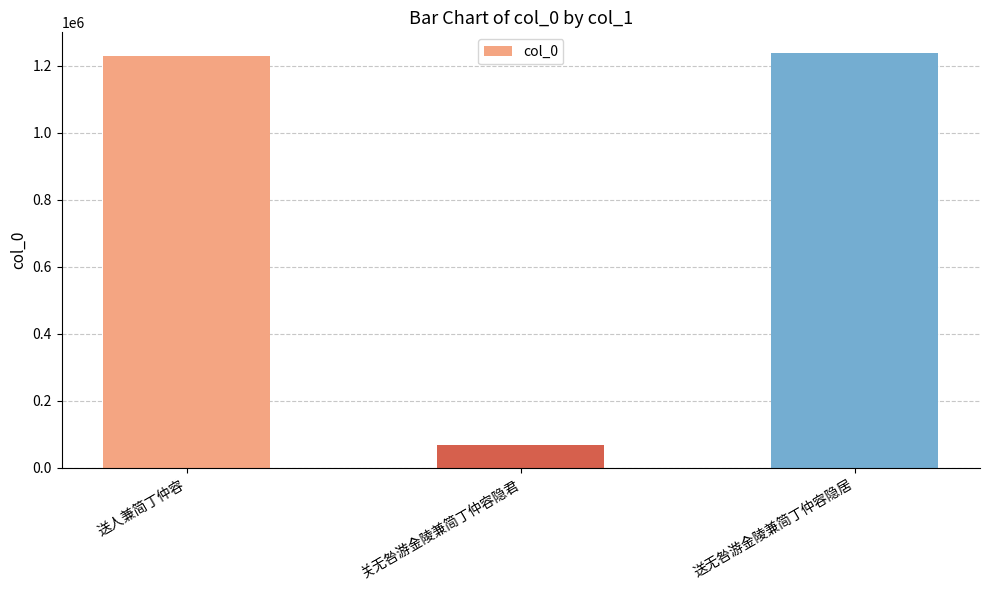

Is it true that the value at 送人兼简丁仲容 is 1228275?

True